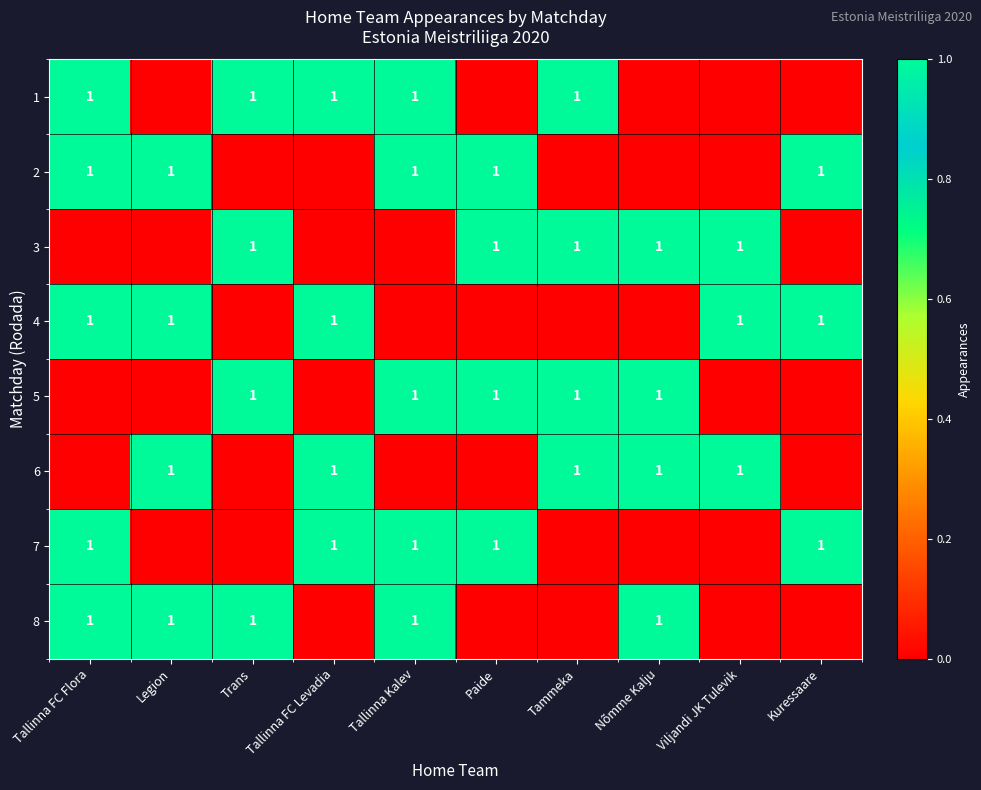

What is the sum of the 8 values at Legion and Nõmme Kalju?

2